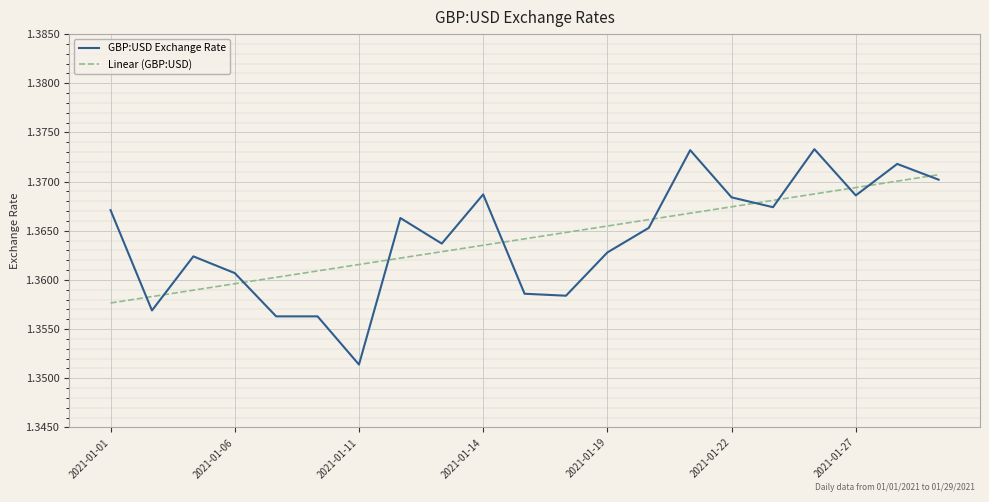

What are all the series names shown in the legend?

GBP:USD Exchange Rate, Linear (GBP:USD)